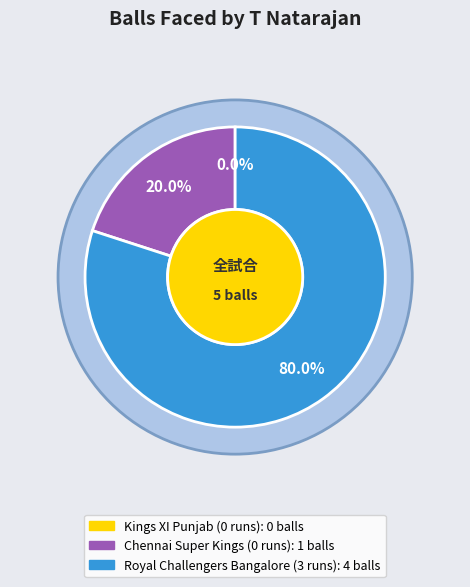

To the nearest percent, what is the combined percentage of Kings XI Punjab (0 runs) and Royal Challengers Bangalore (3 runs)?

80%